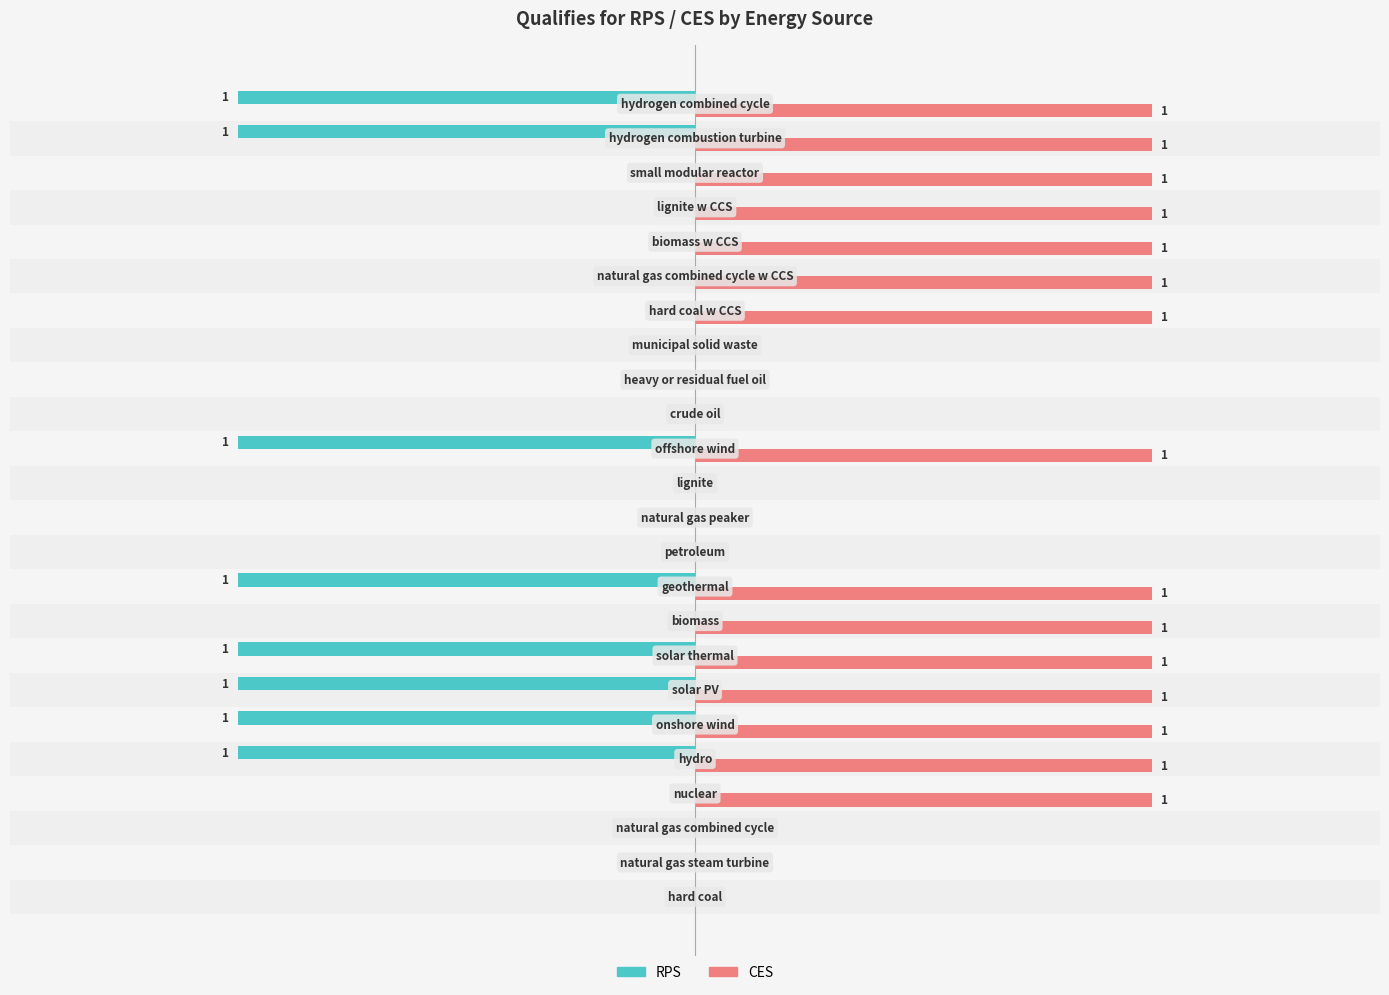

What are all the series names shown in the legend?

RPS, CES